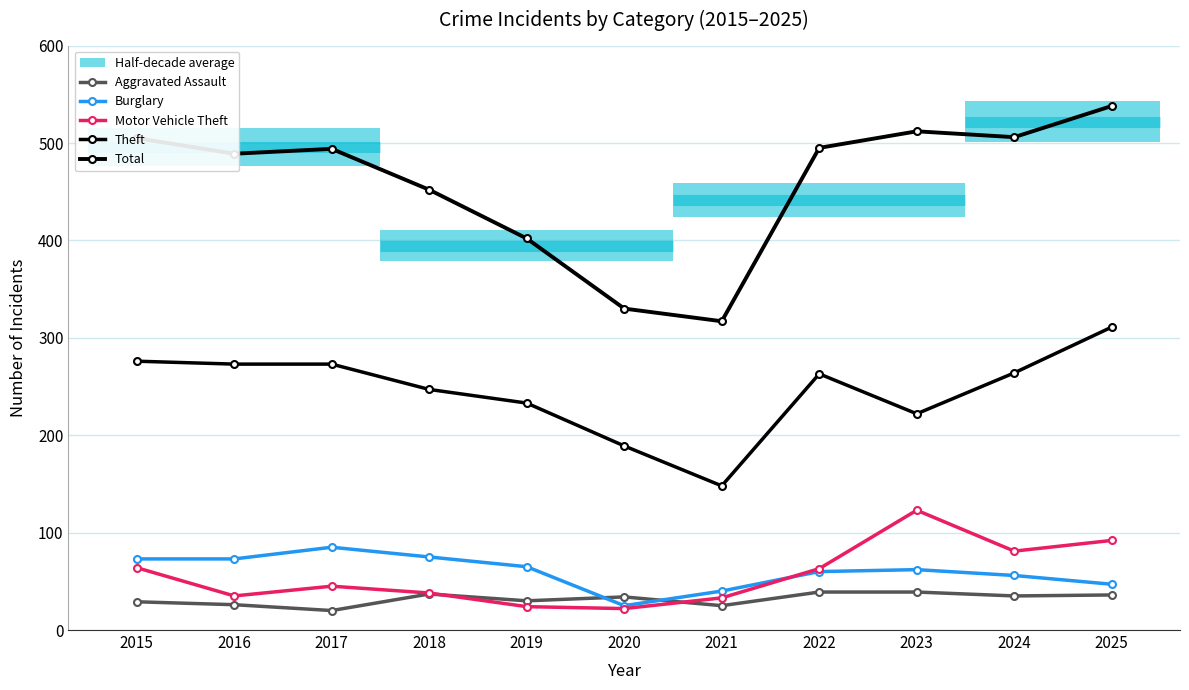

Is this an area chart (filled region under the line)?

No